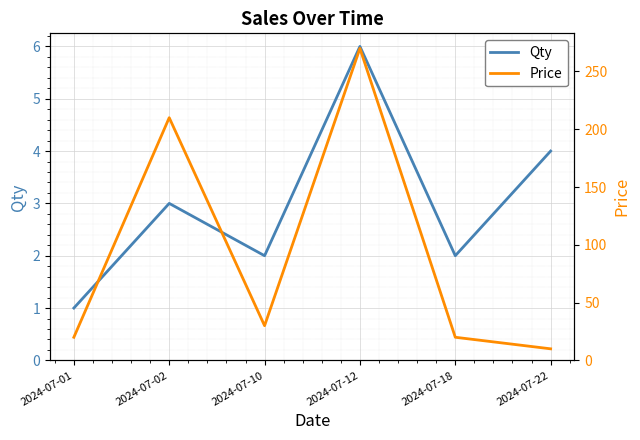

True or false: Qty and Price cross at least once.

False